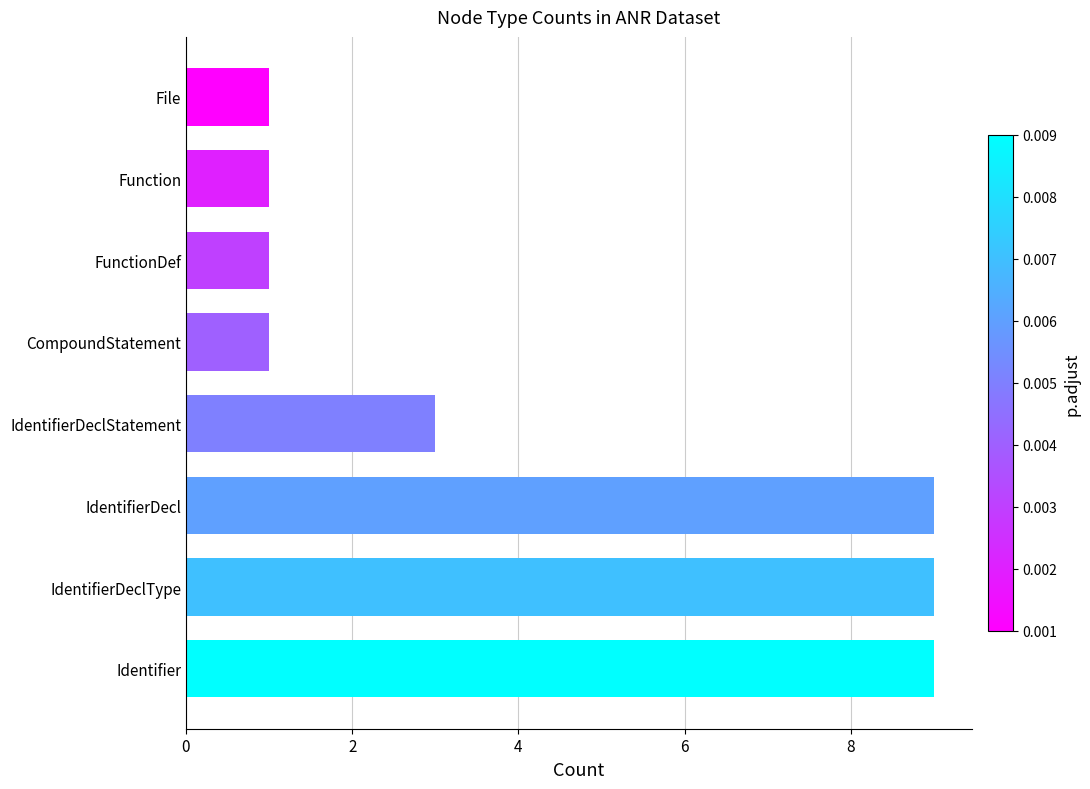

Are the bars grouped side by side (vs. stacked)?

No